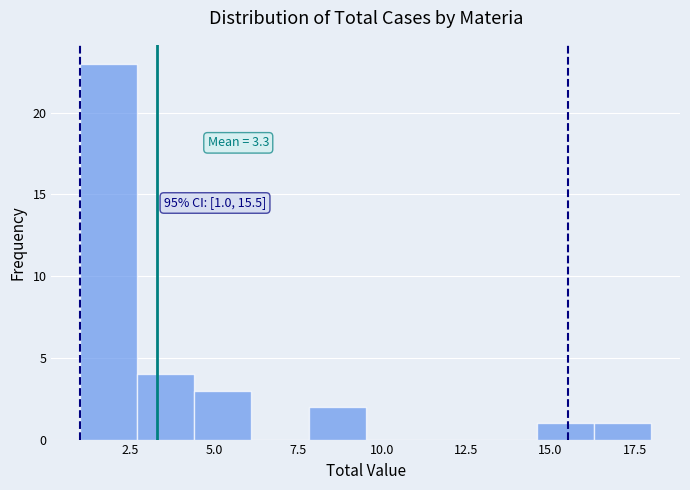

Around what value on the x-axis is the tallest bar? Give the approximate position of its centre, as read against the axis.

2.0